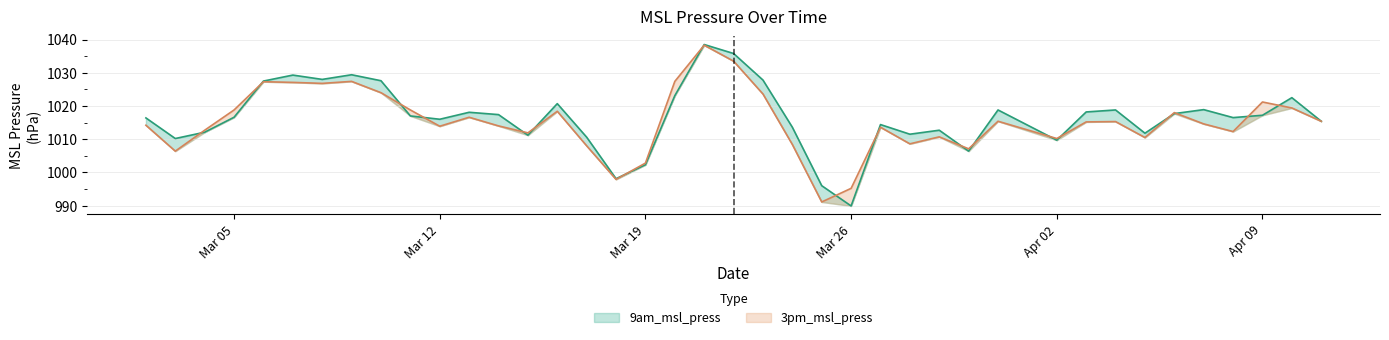

How many interior local valleys does the 3pm_msl_press series have?

11